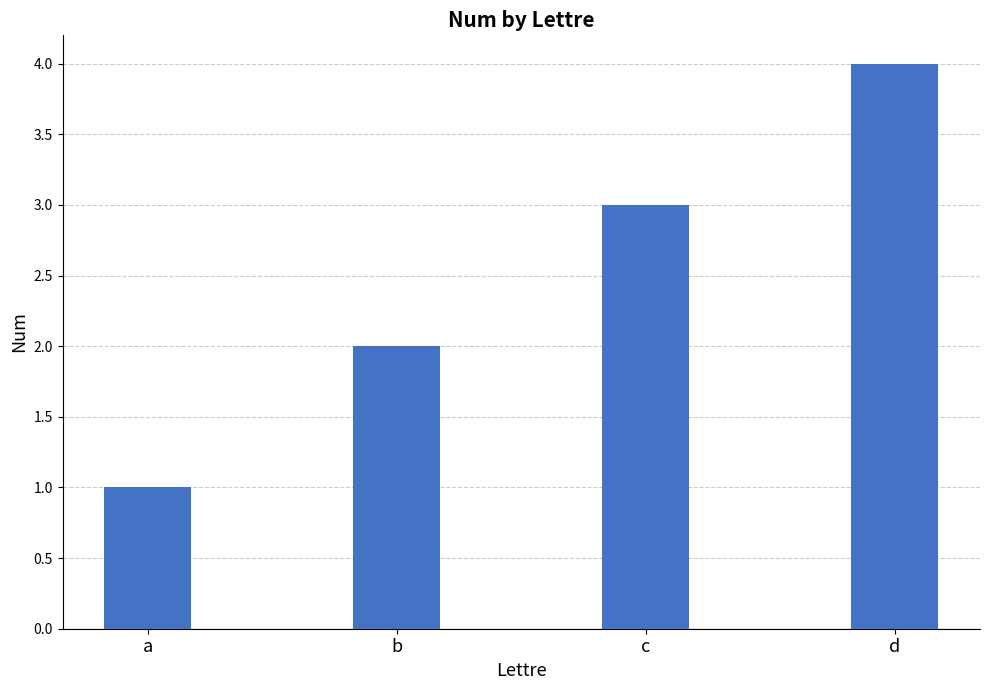

Count the number of categories in the chart.

4